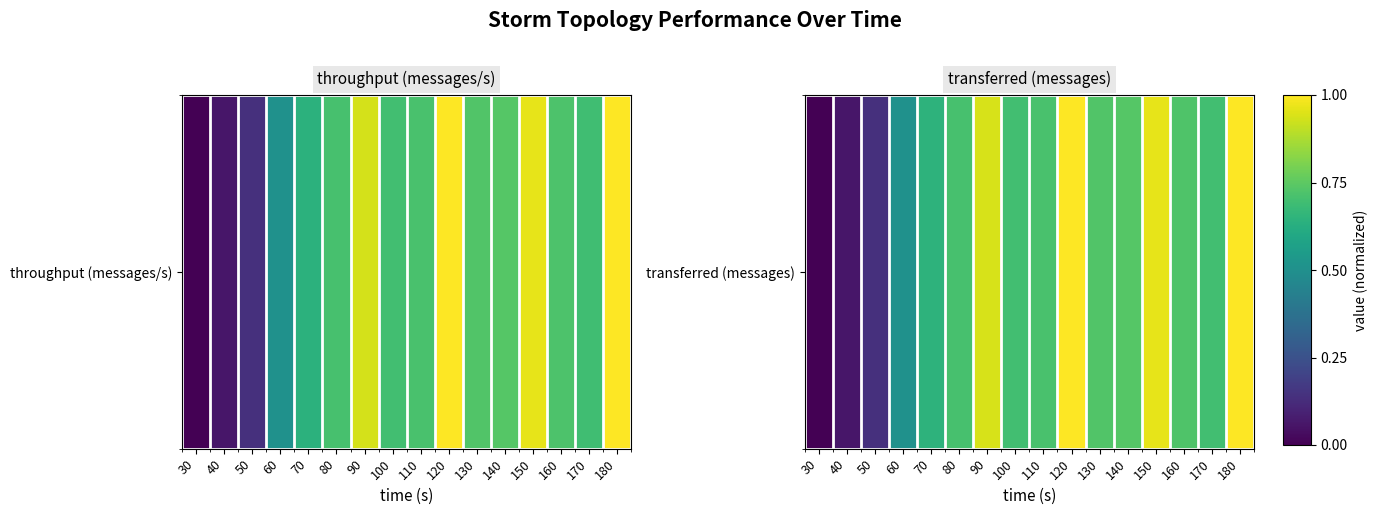

Rank the categories by value from lowest to highest.

30, 40, 50, 60, 70, 170, 100, 80, 110, 160, 130, 140, 90, 150, 120, 180